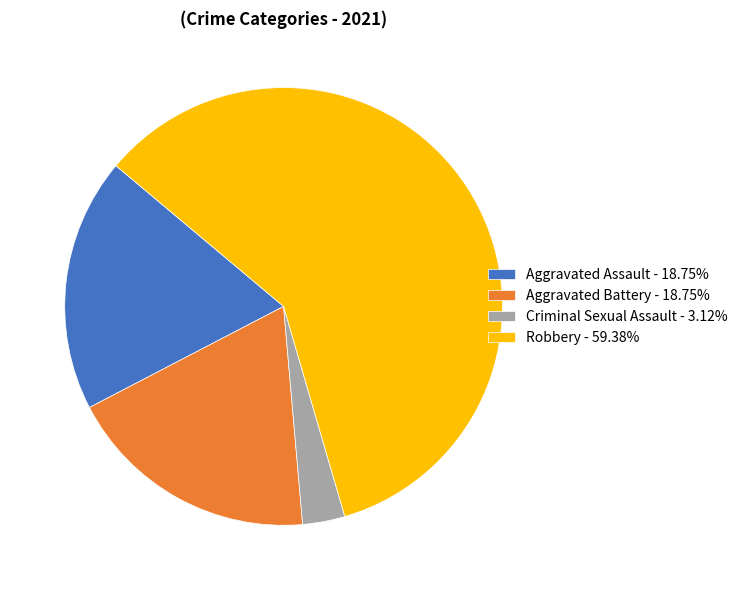

How many slices are in this pie chart?

4